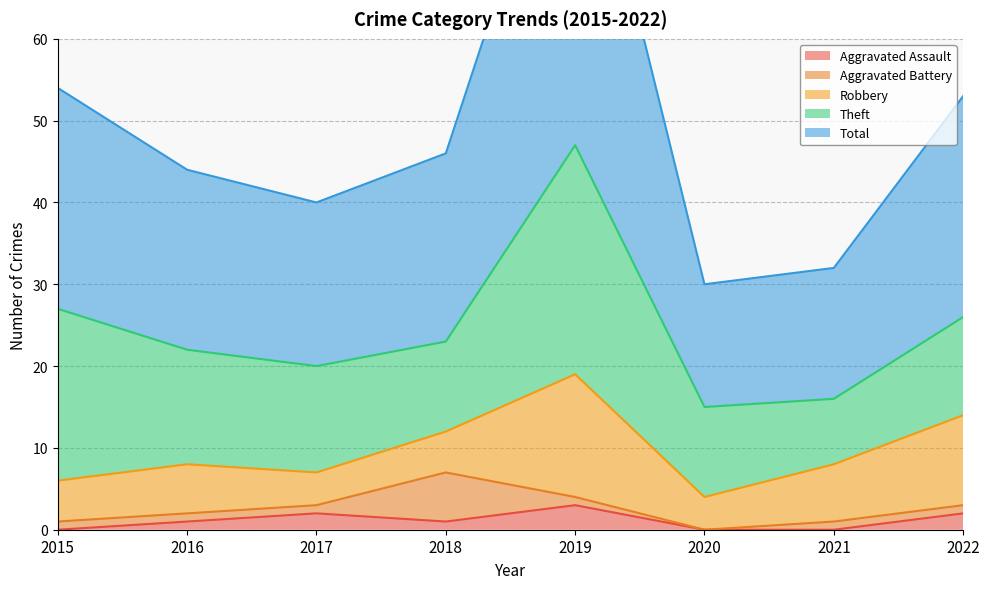

How many values in the Total series exceed 23?

3